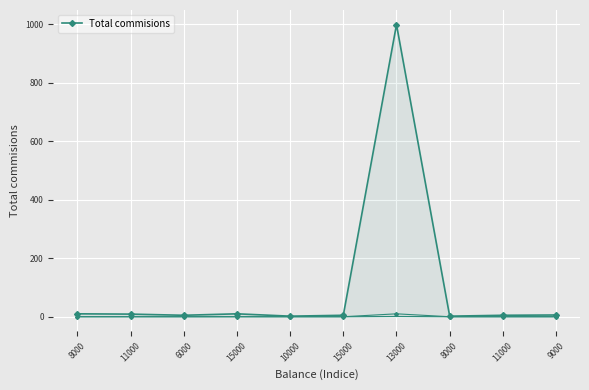

What is the label of the 3rd point from the right?

8000